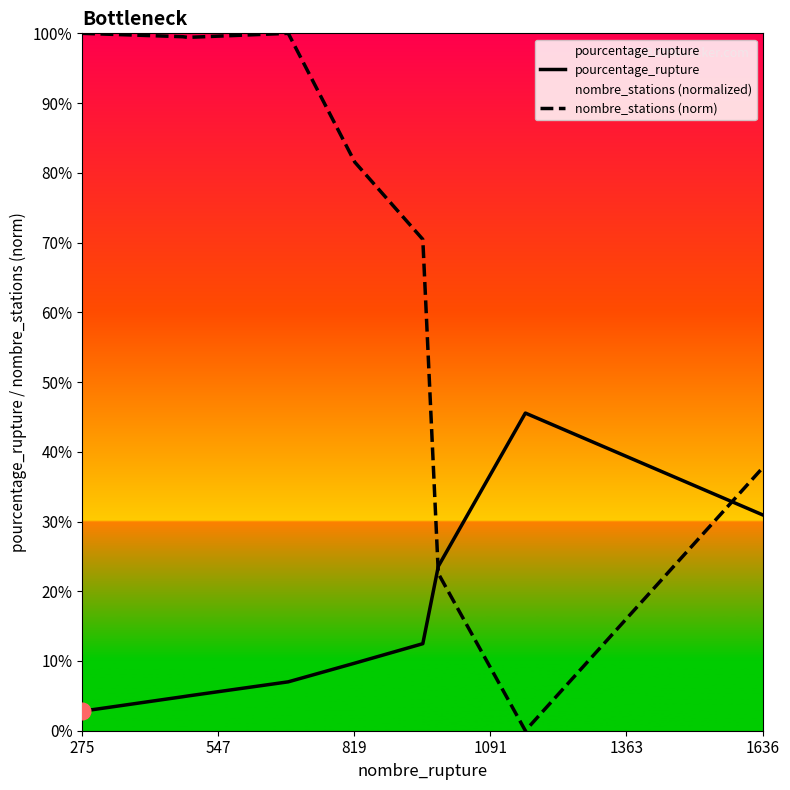

Which series has the widest spread of values?

nombre_stations (norm)